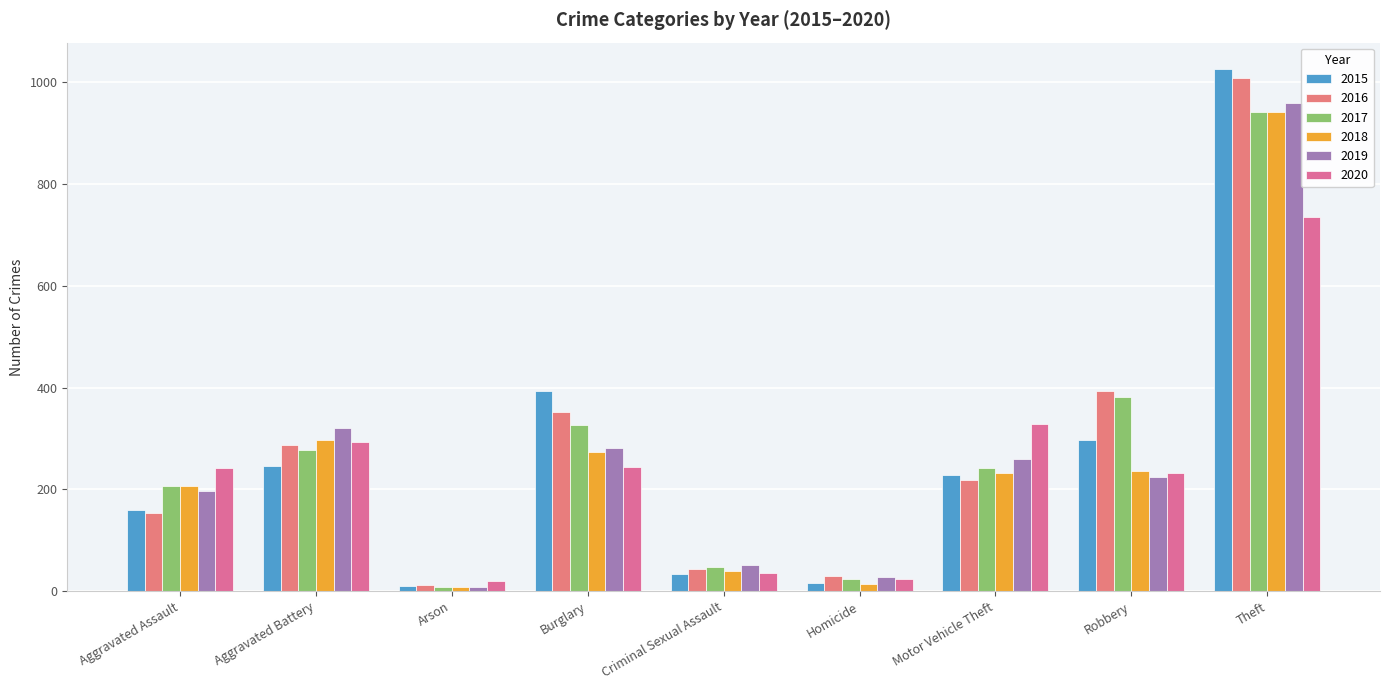

What is the value of the 2019 bar at the 6th from the left?

27